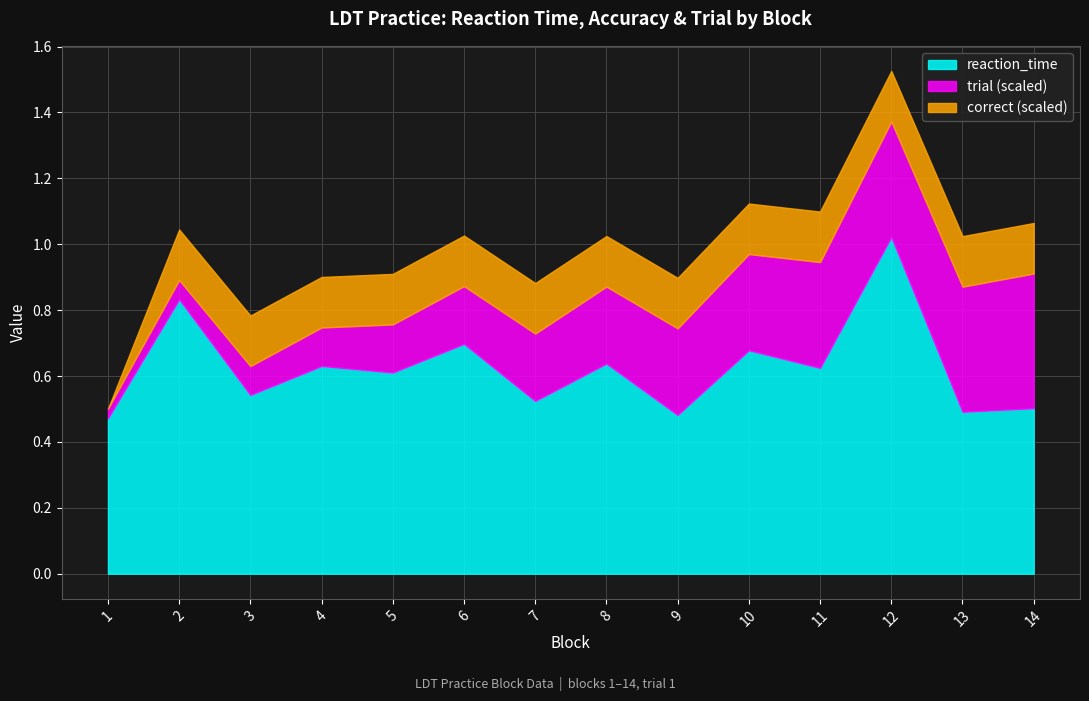

What is the maximum value for correct?

1.0